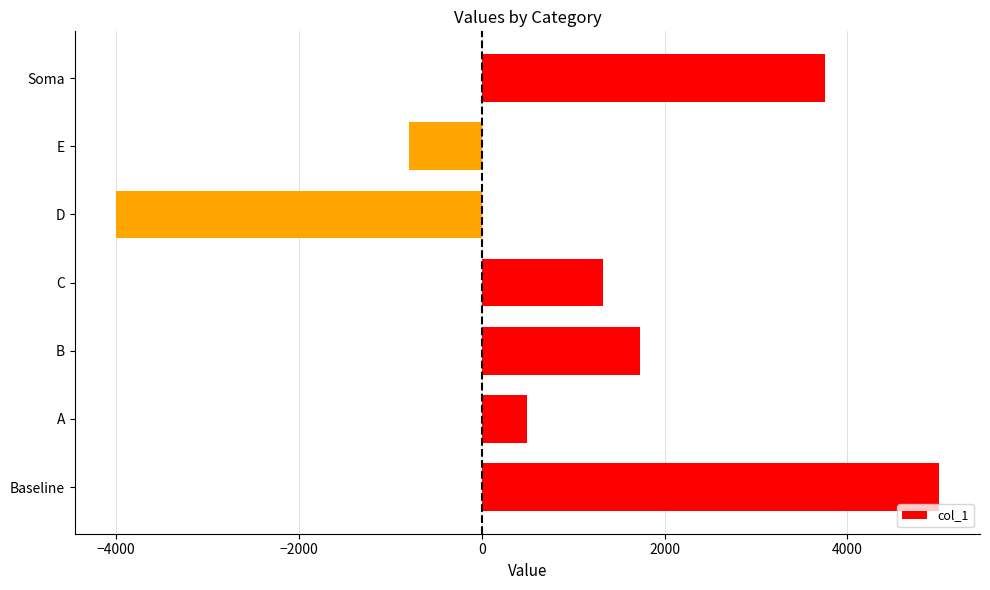

List the labels in order of value, smallest first.

D, E, A, C, B, Soma, Baseline